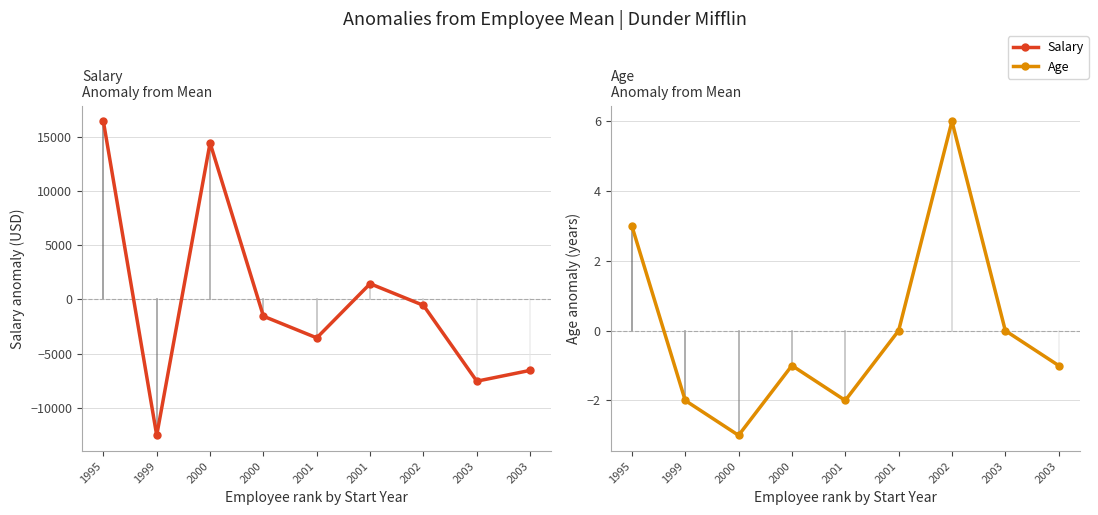

What is the minimum value shown in the chart?

-12555.6